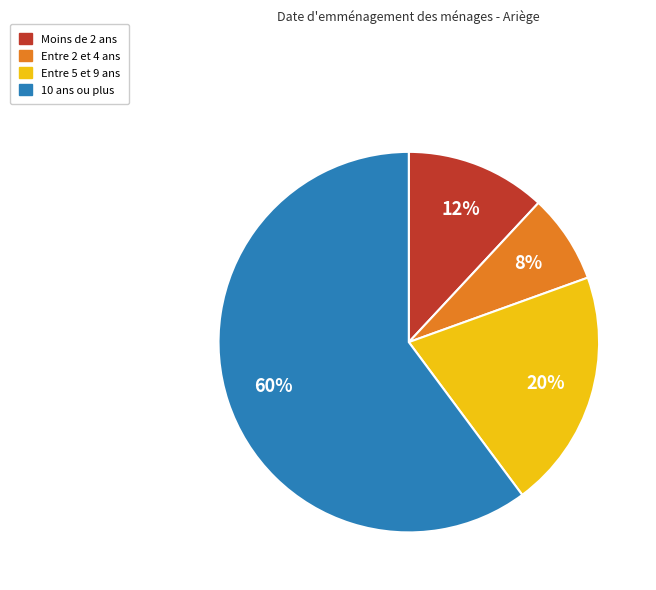

Is there any slice that represents more than half of the pie?

Yes